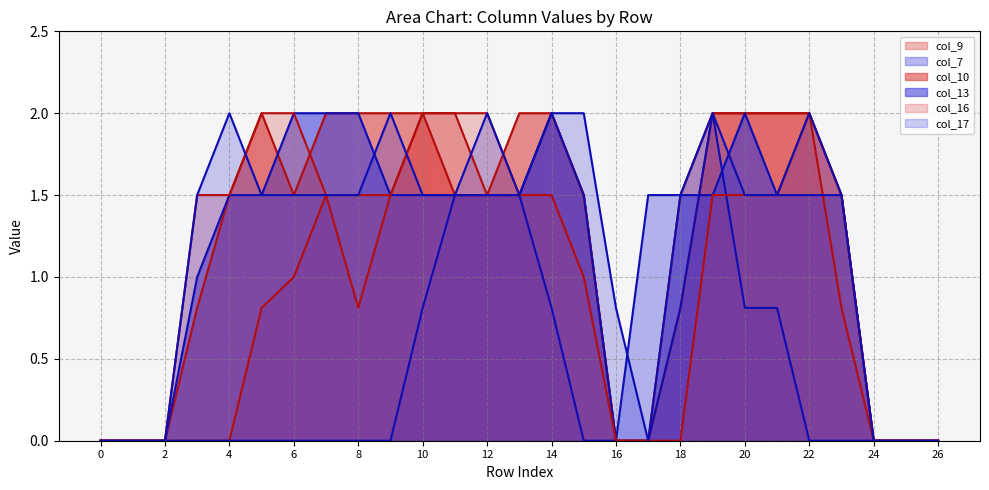

True or false: col_7 has a value of 0.0 at 2.

True